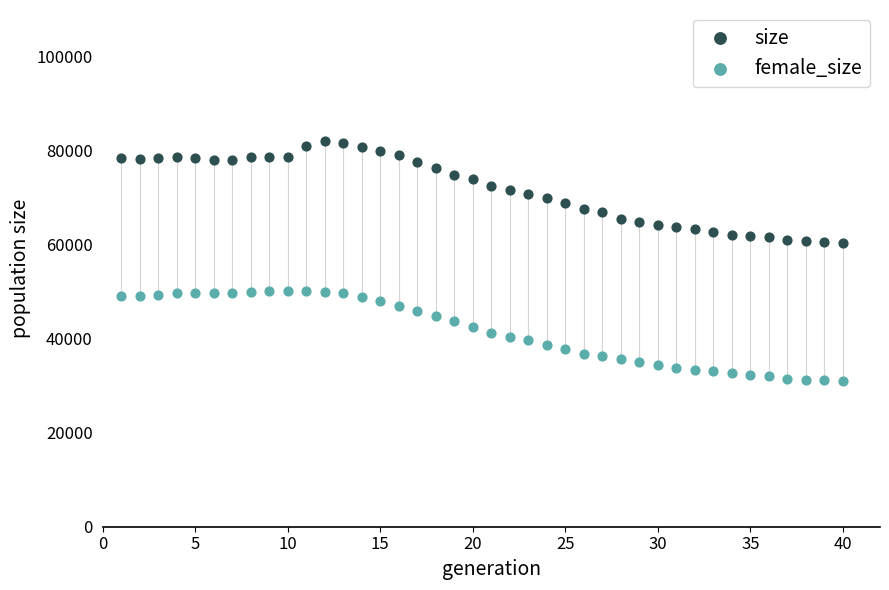

Which series reaches the maximum Y coordinate?

size